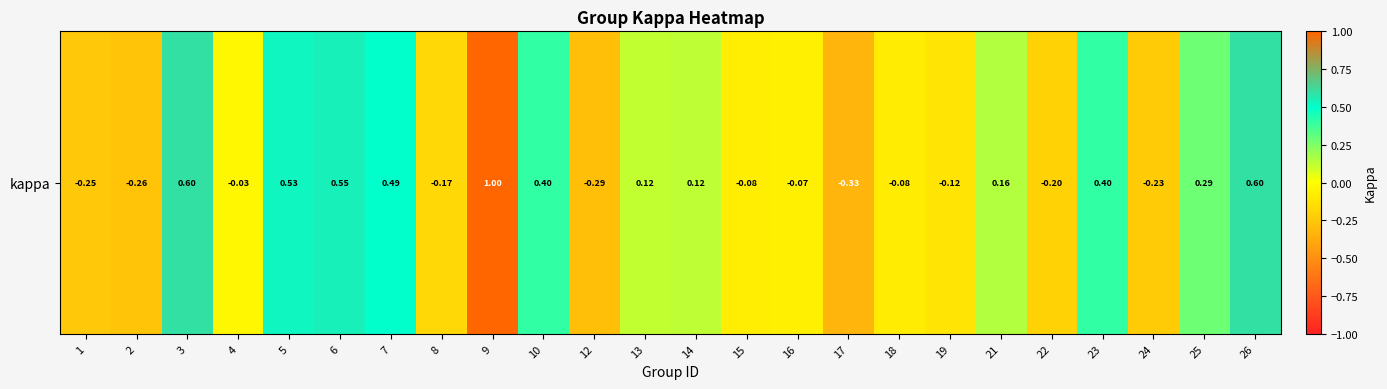

Reading left to right, extract all data points from this chart.

-0.2	-0.3	0.6	-0.0	0.5	0.5	0.5	-0.2	1.0	0.4	-0.3	0.1	0.1	-0.1	-0.1	-0.3	-0.1	-0.1	0.2	-0.2	0.4	-0.2	0.3	0.6